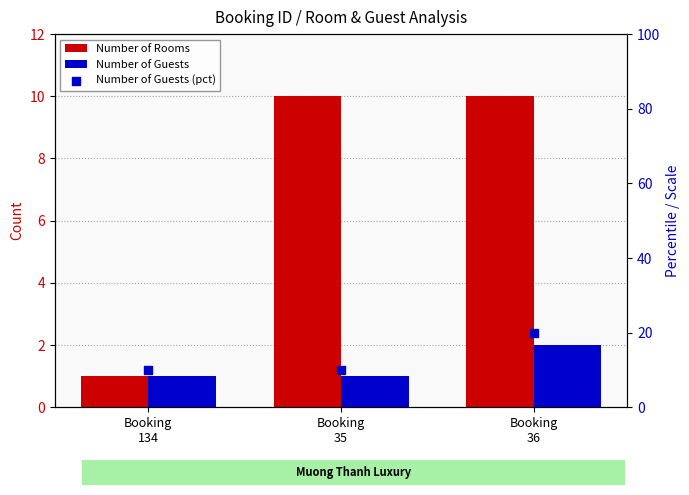

At how many categories does at least one series exceed 15?

1